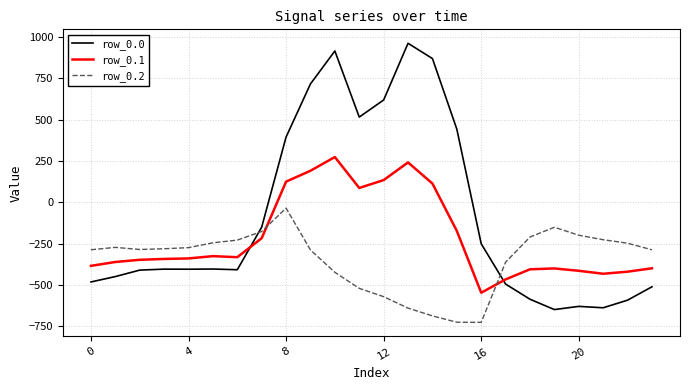

What is the average value of the row_0.2 series?

-348.1